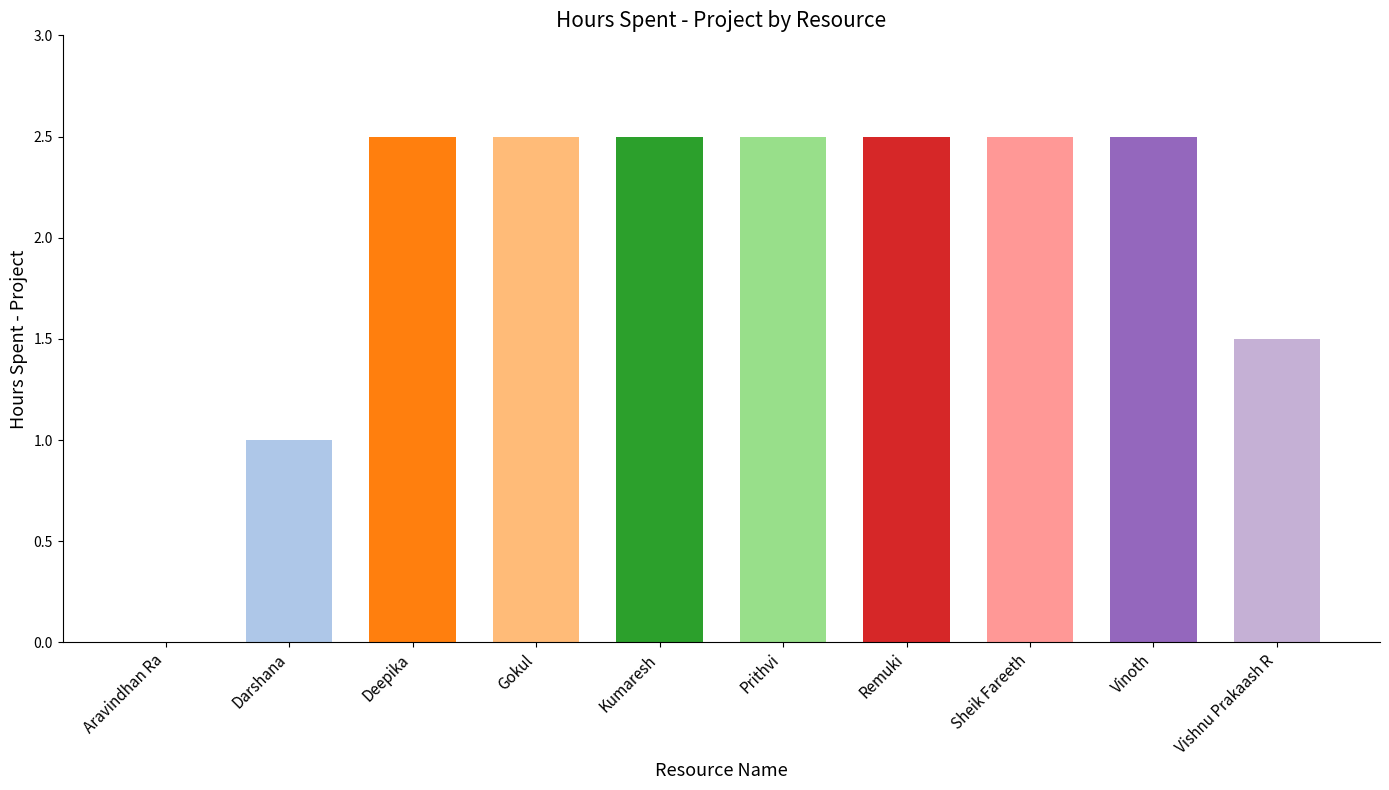

Is it true that the value at Kumaresh is 2.5?

True